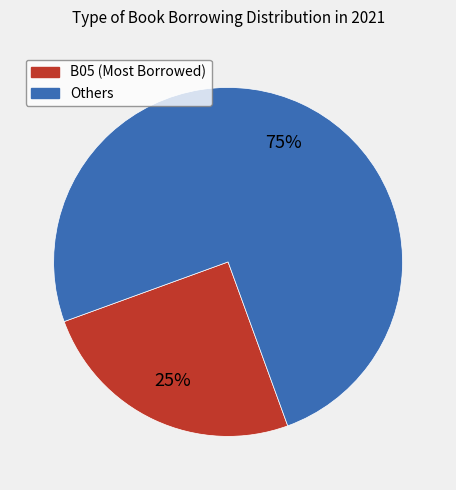

To the nearest percent, what is the difference between the largest and smallest slice percentages?

50%